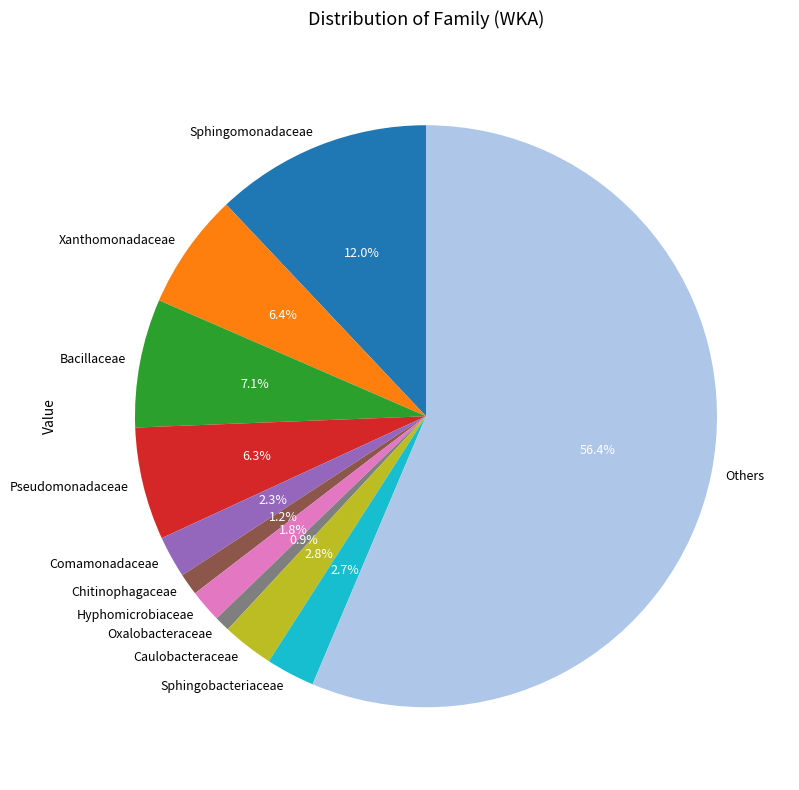

Which category has the biggest portion of the pie?

Others